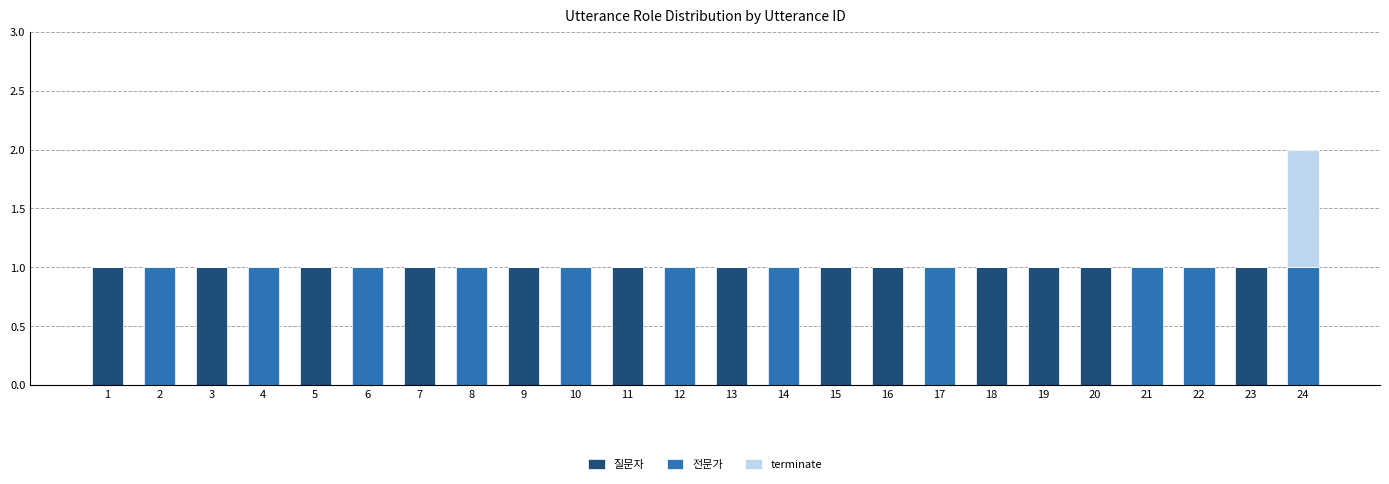

The 질문자 series shows 0 at 9. True or false?

False